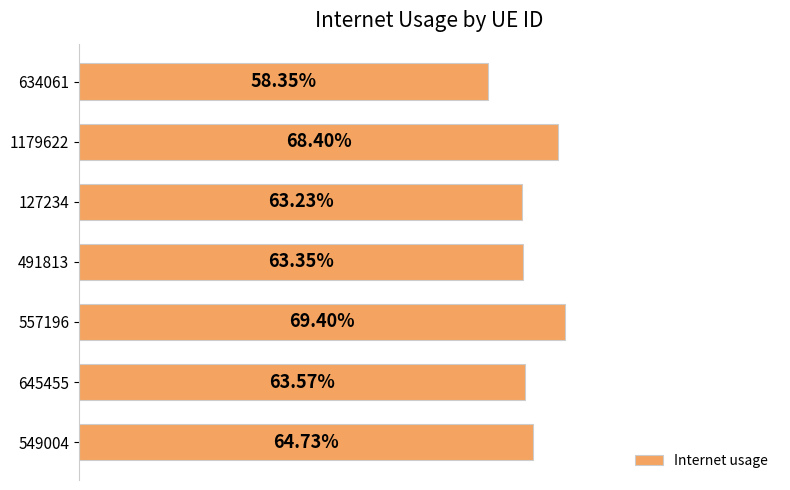

Are the bars grouped side by side (vs. stacked)?

No